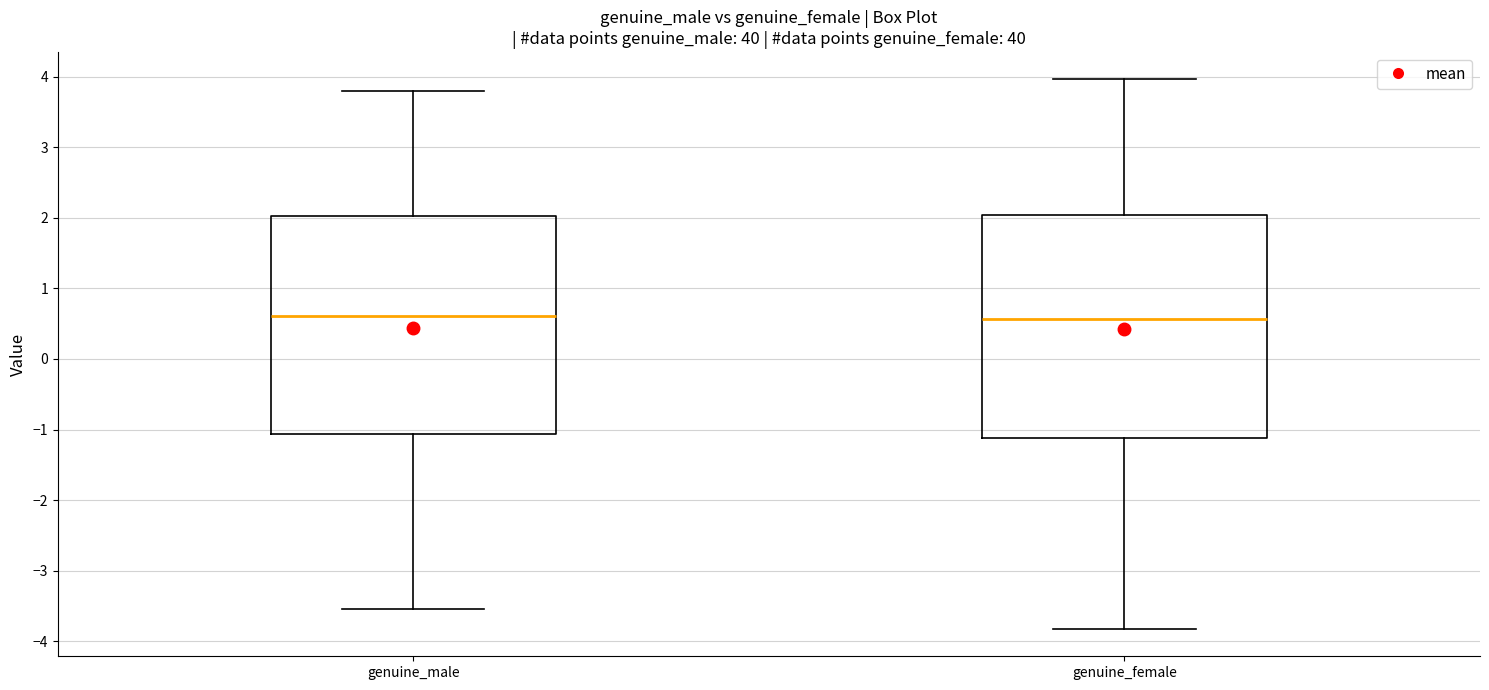

Where is the upper edge of the box for genuine_male on the y-axis? The values are not printed on the chart, so give them approximately, as read against the axis.

2.0